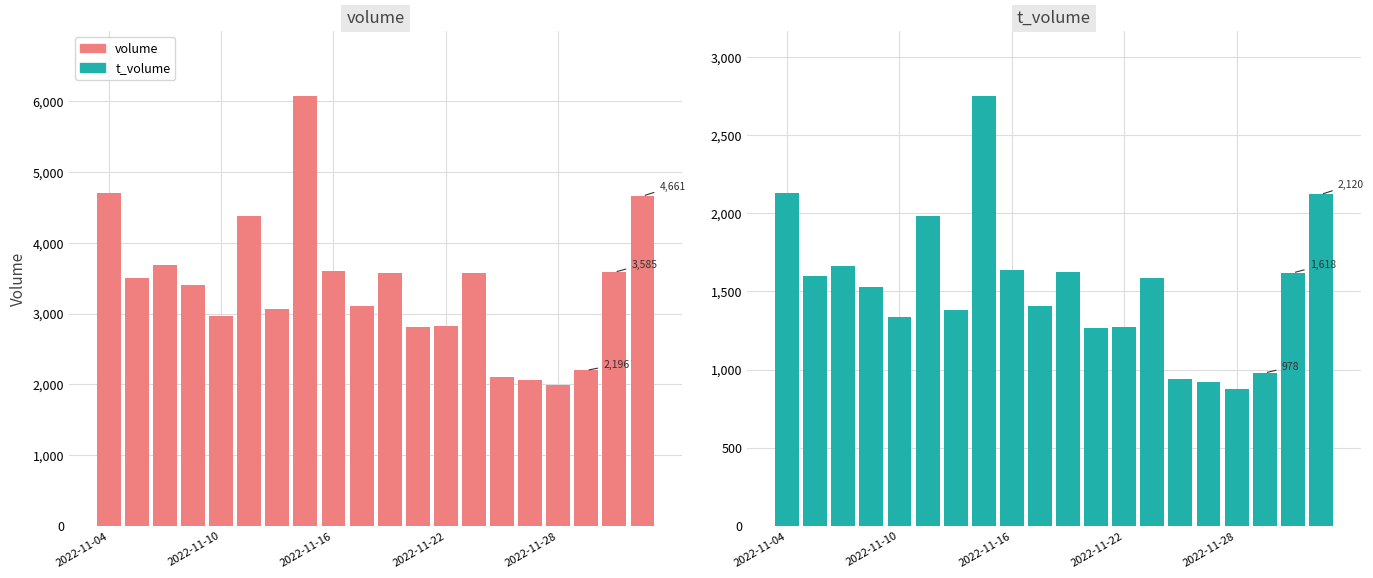

The volume series shows 905 at 2022-11-28. True or false?

False